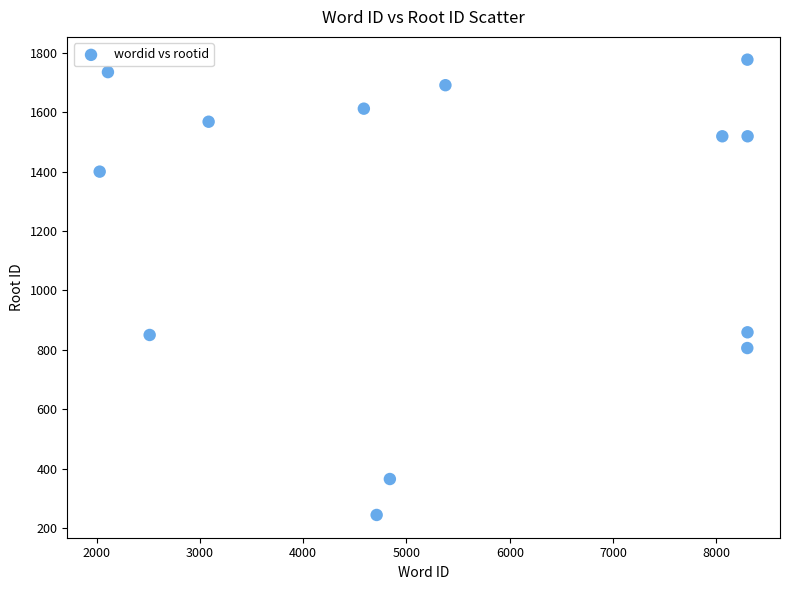

What is the range of X values (max minus min)?

6274